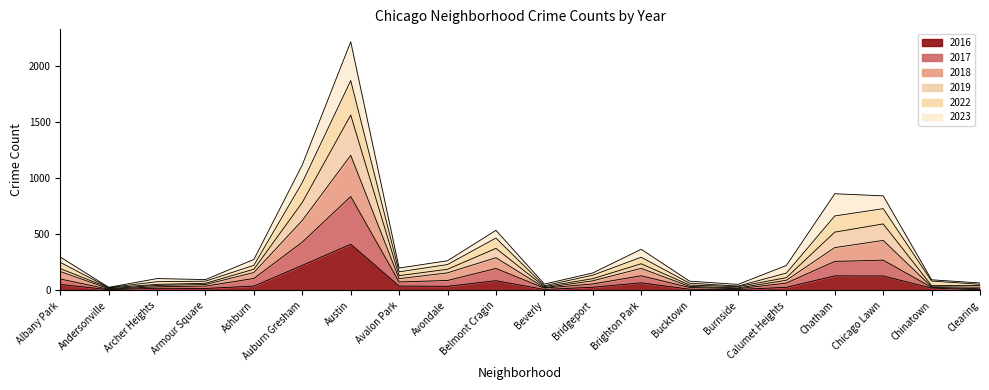

At which category is the sum across all series the highest?

Austin